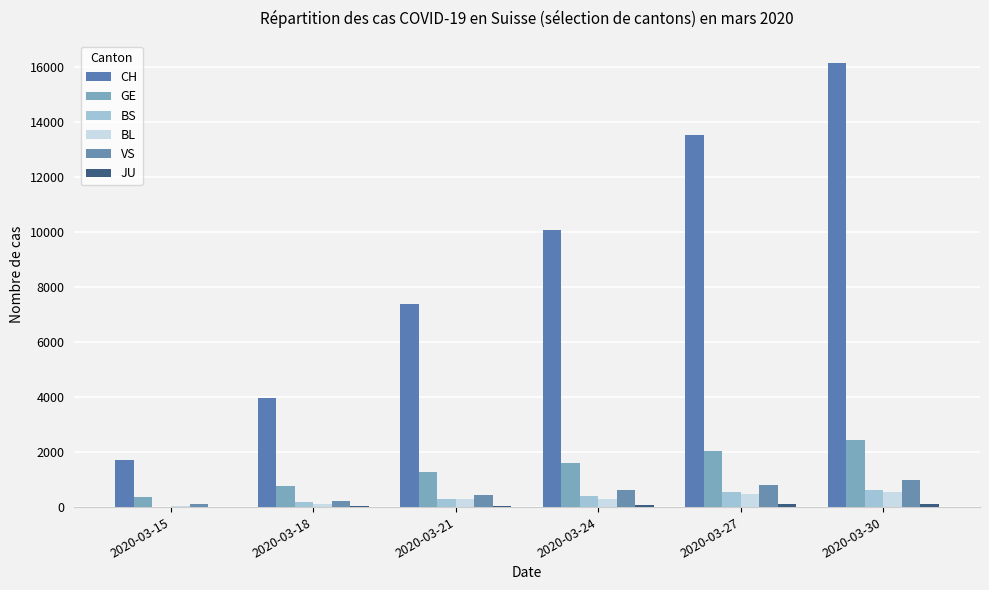

At which category is the sum across all series the highest?

2020-03-30